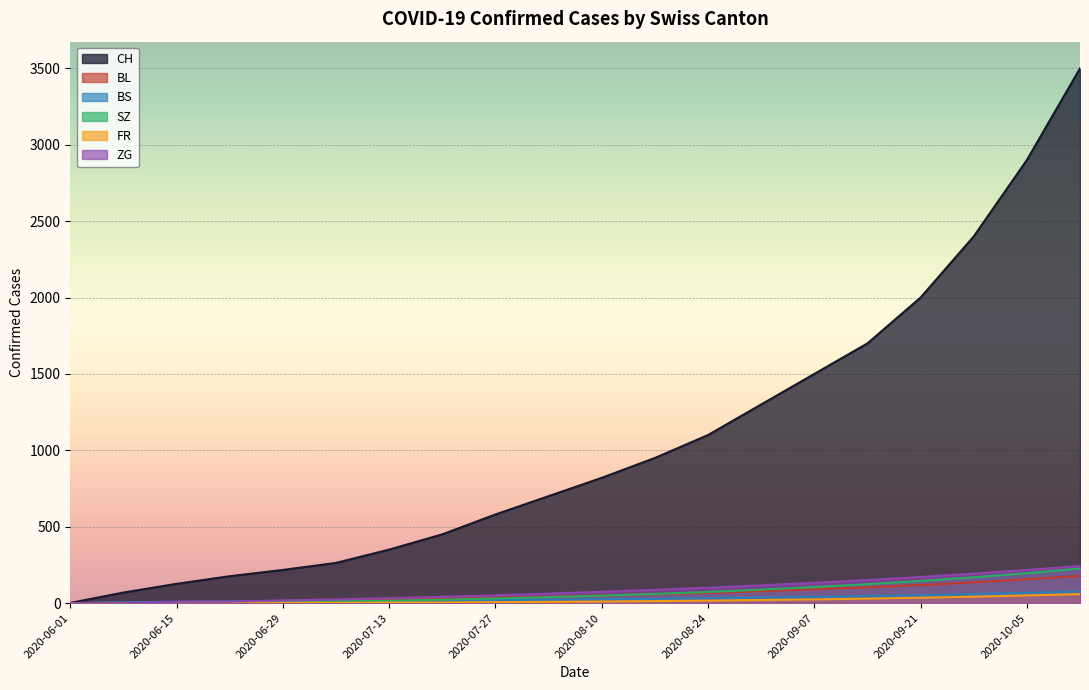

True or false: SZ has a value of 2 at 2020-06-29.

True